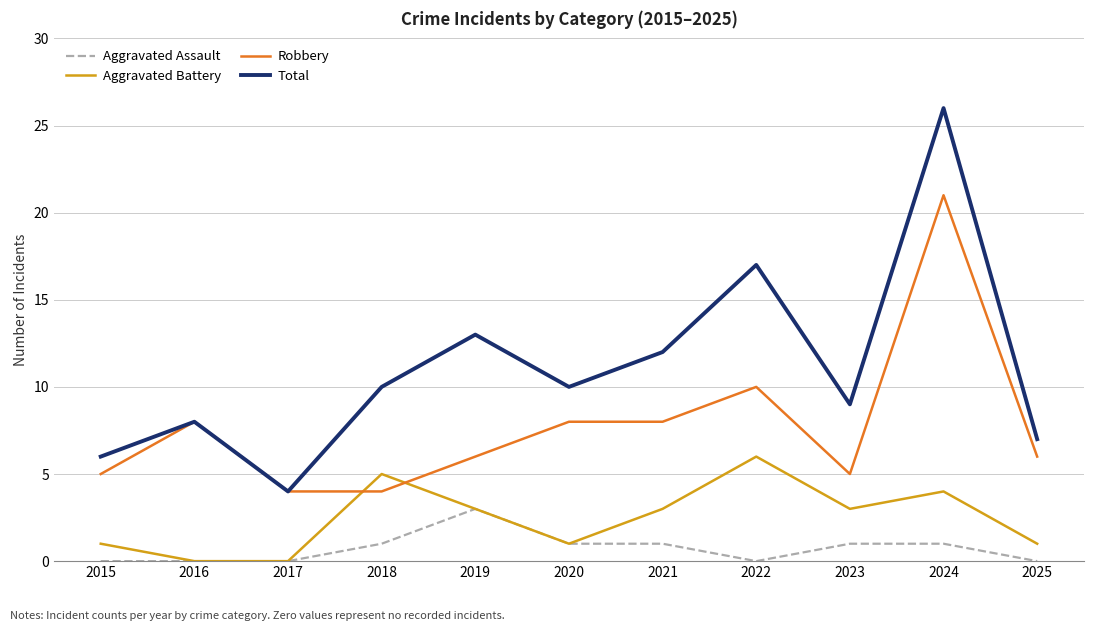

Which series has the largest range (max minus min)?

Total